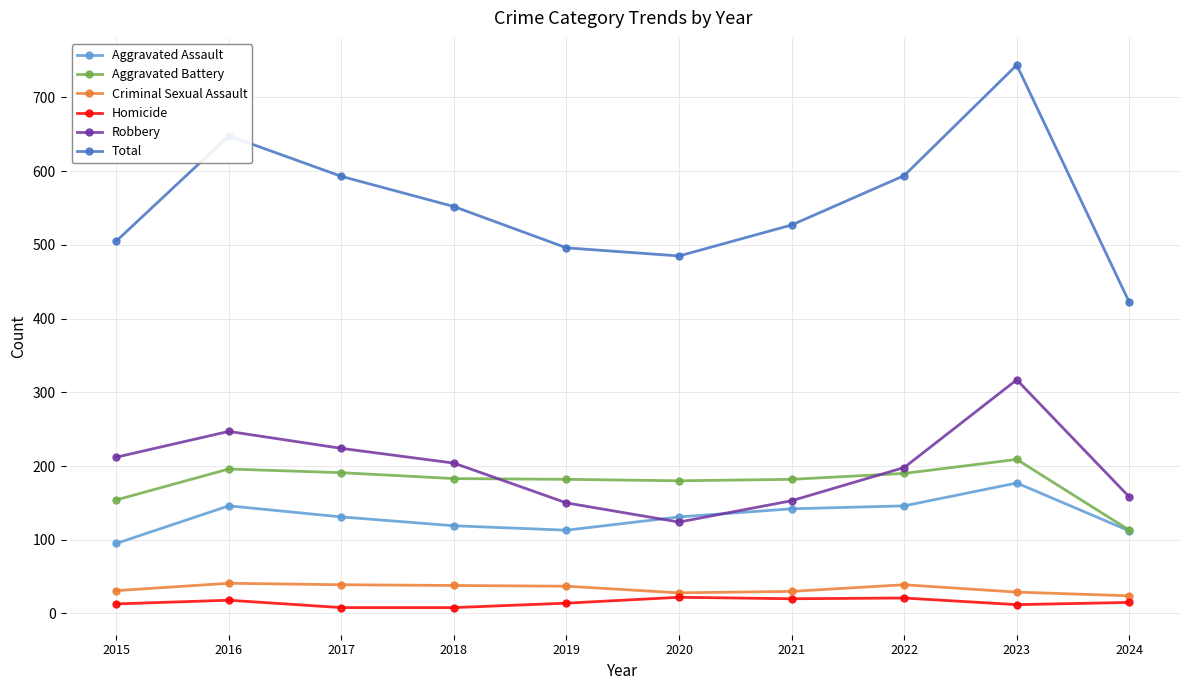

What is the value of the Criminal Sexual Assault point at the 4th from the left?

38